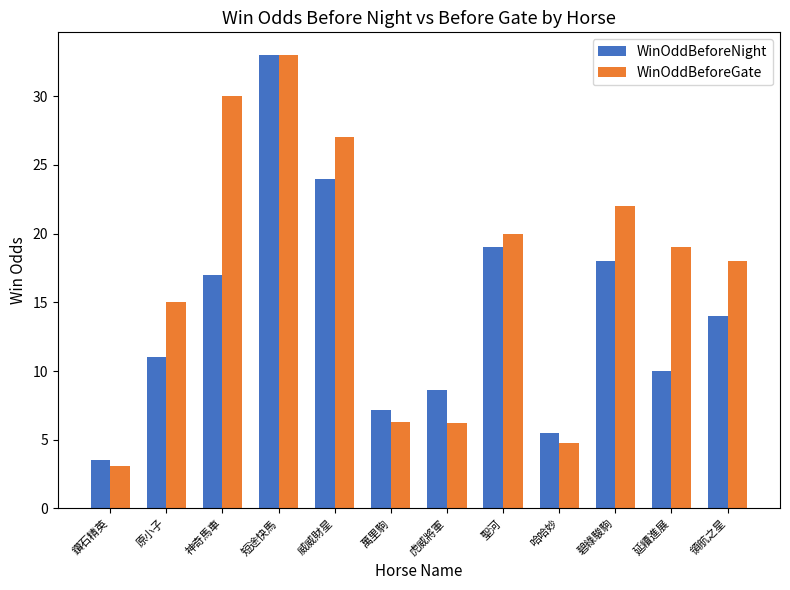

Which series has the largest range (max minus min)?

WinOddBeforeGate